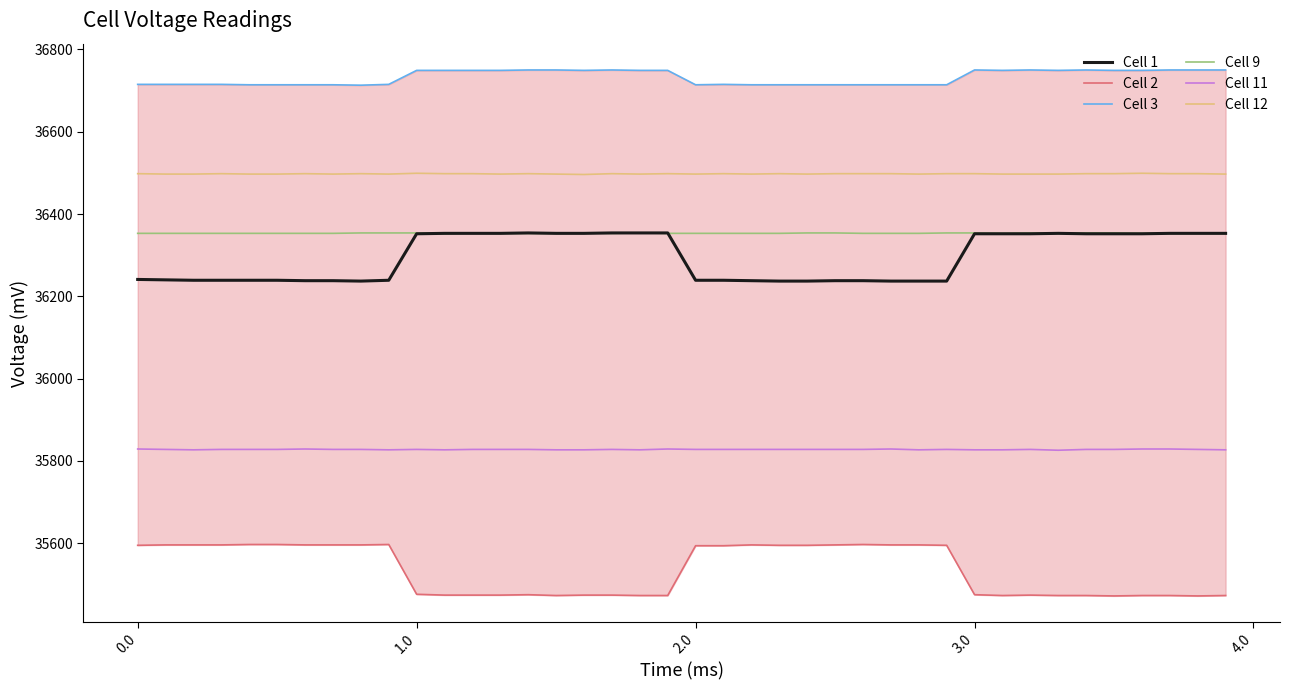

True or false: Cell 12 and Cell 11 cross at least once.

False